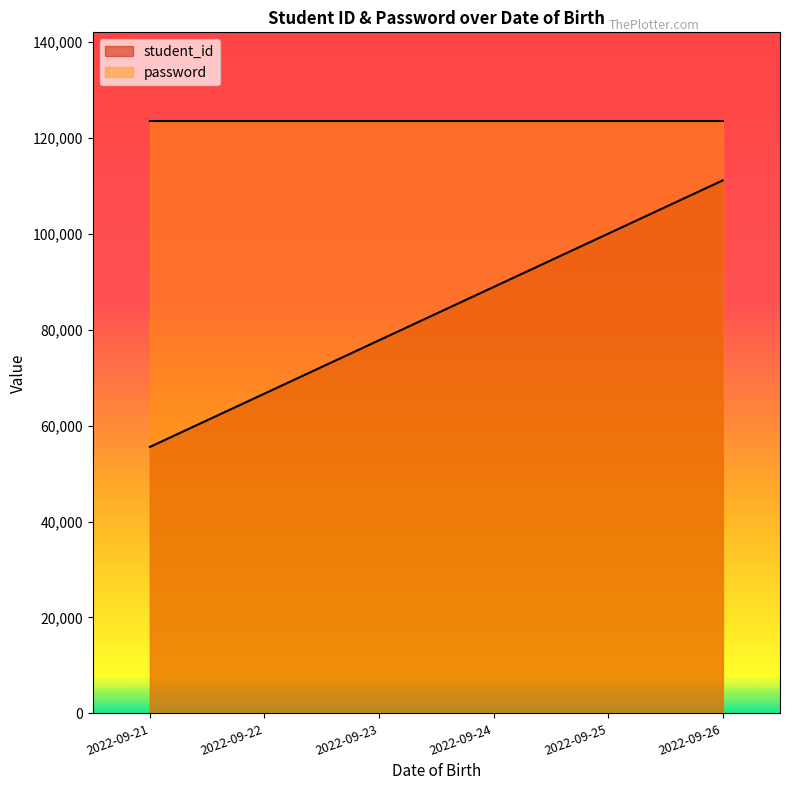

How many values are below 88888?

3